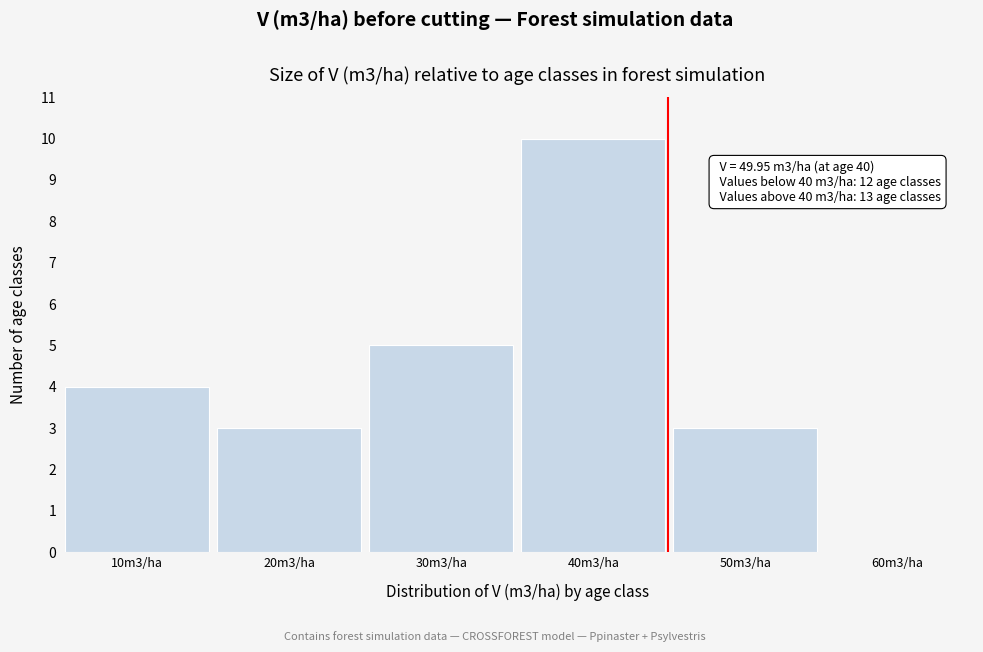

Reading left to right, what are all the values shown in this chart?

10m3/ha=4	20m3/ha=3	30m3/ha=5	40m3/ha=10	50m3/ha=3	60m3/ha=0